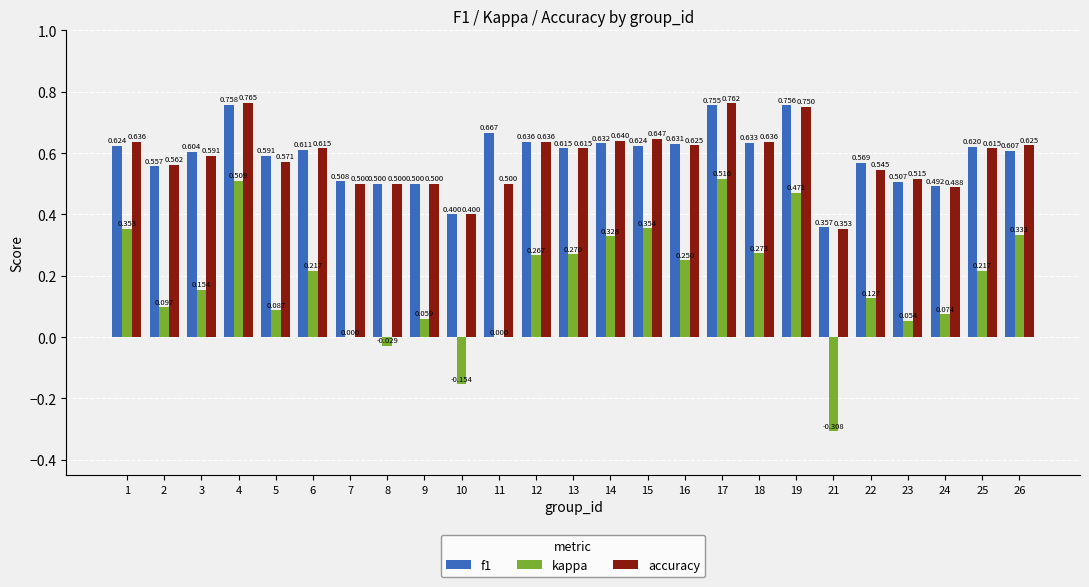

At which category is the sum across all series the highest?

17